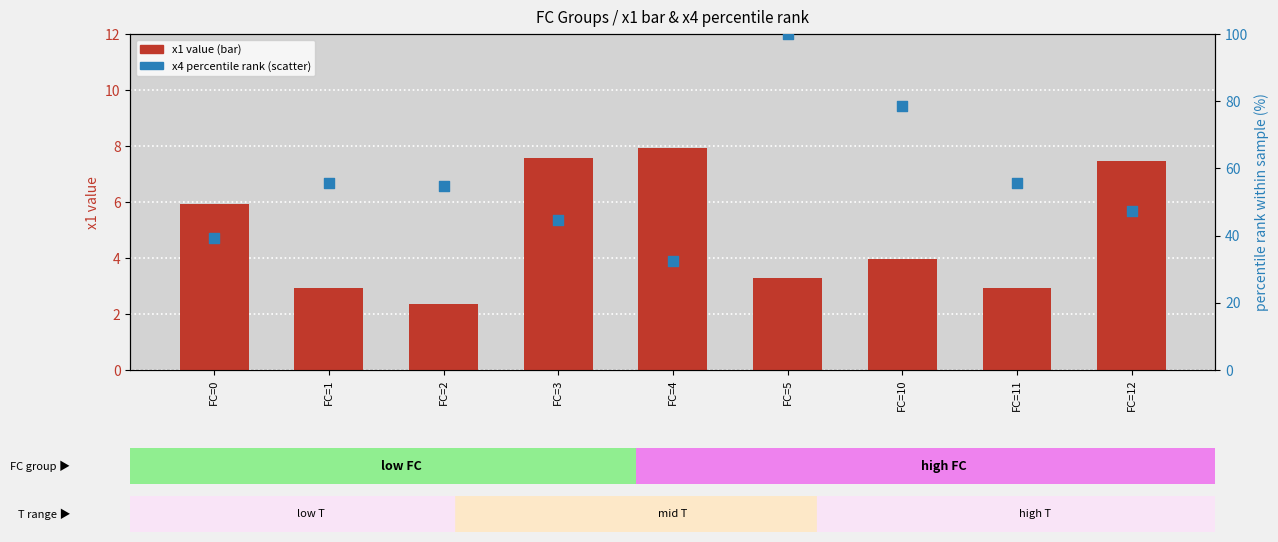

Which series has the largest total across all categories?

x4 percentile rank